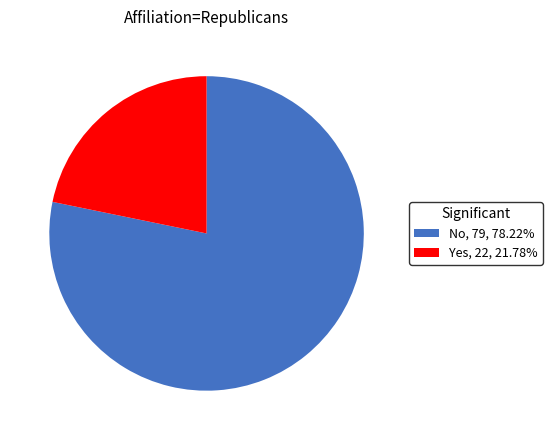

Does Yes represent more than half of the total?

No